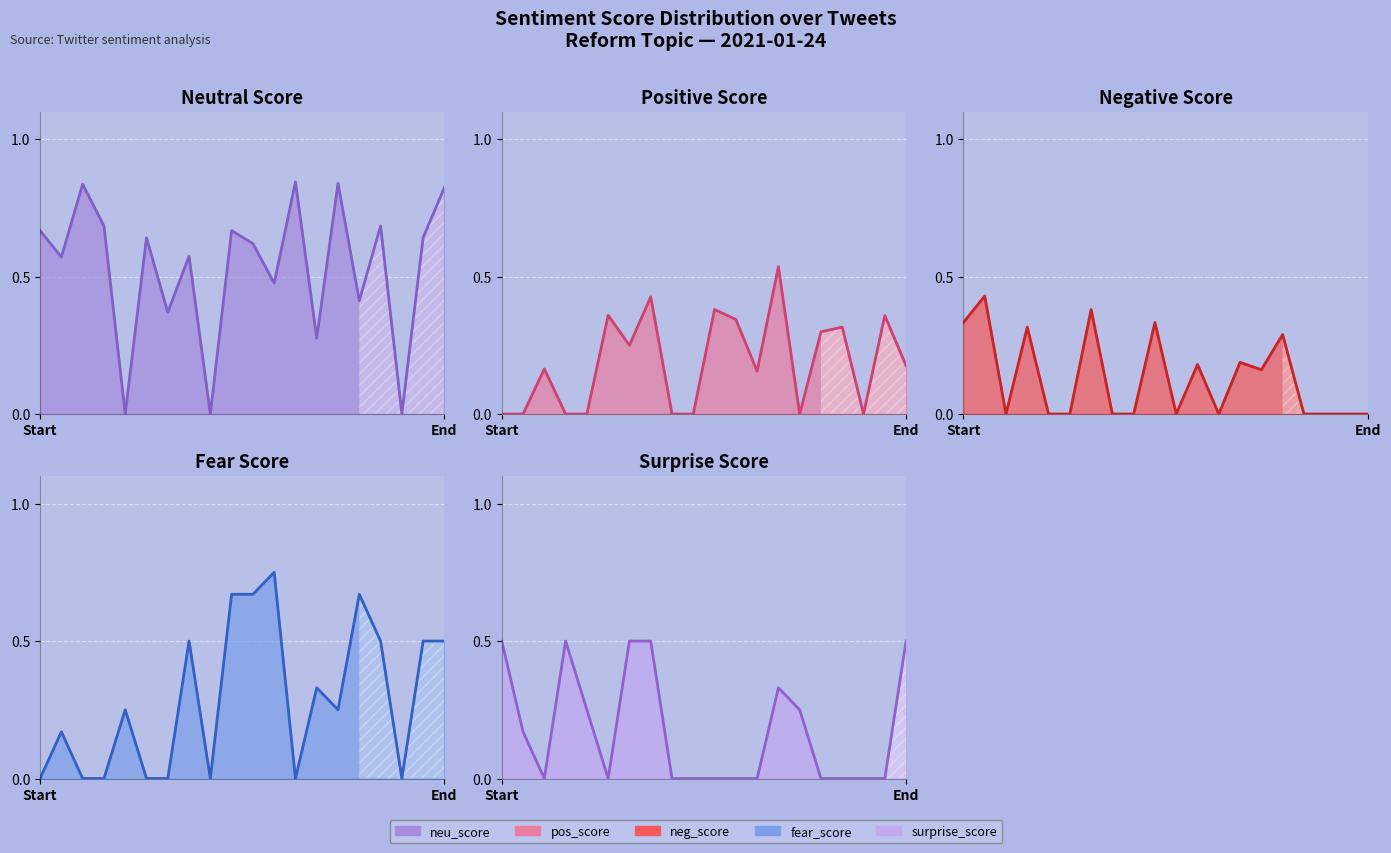

Reading left to right, extract all data points from this chart.

neu_score: 0.7	0.6	0.8	0.7	0.0	0.6	0.4	0.6	0.0	0.7	0.6	0.5	0.8	0.3	0.8	0.4	0.7	0.0	0.6	0.8
pos_score: 0.0	0.0	0.2	0.0	0.0	0.4	0.2	0.4	0.0	0.0	0.4	0.3	0.2	0.5	0.0	0.3	0.3	0.0	0.4	0.2
neg_score: 0.3	0.4	0.0	0.3	0.0	0.0	0.4	0.0	0.0	0.3	0.0	0.2	0.0	0.2	0.2	0.3	0.0	0.0	0.0	0.0
fear_score: 0.0	0.2	0.0	0.0	0.2	0.0	0.0	0.5	0.0	0.7	0.7	0.8	0.0	0.3	0.2	0.7	0.5	0.0	0.5	0.5
surprise_score: 0.5	0.2	0.0	0.5	0.2	0.0	0.5	0.5	0.0	0.0	0.0	0.0	0.0	0.3	0.2	0.0	0.0	0.0	0.0	0.5